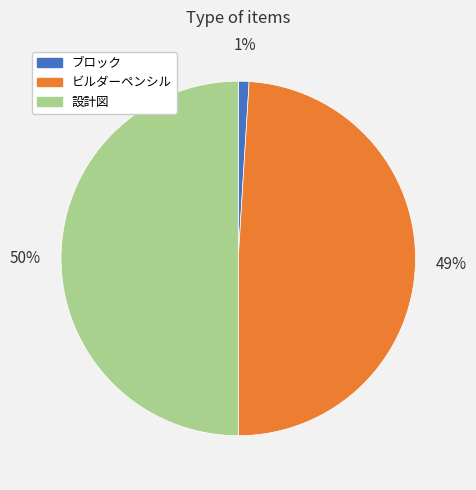

Between ブロック and 設計図, which is larger?

設計図